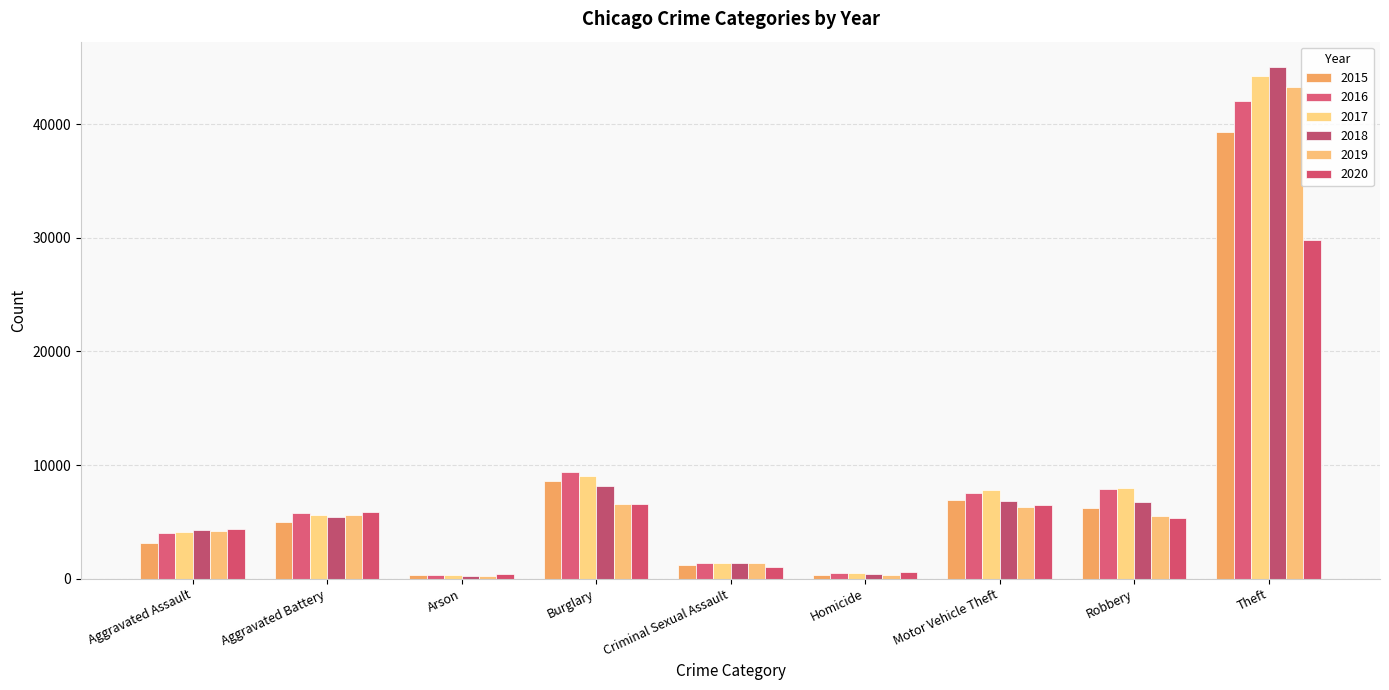

How many bars are there in each group?

6